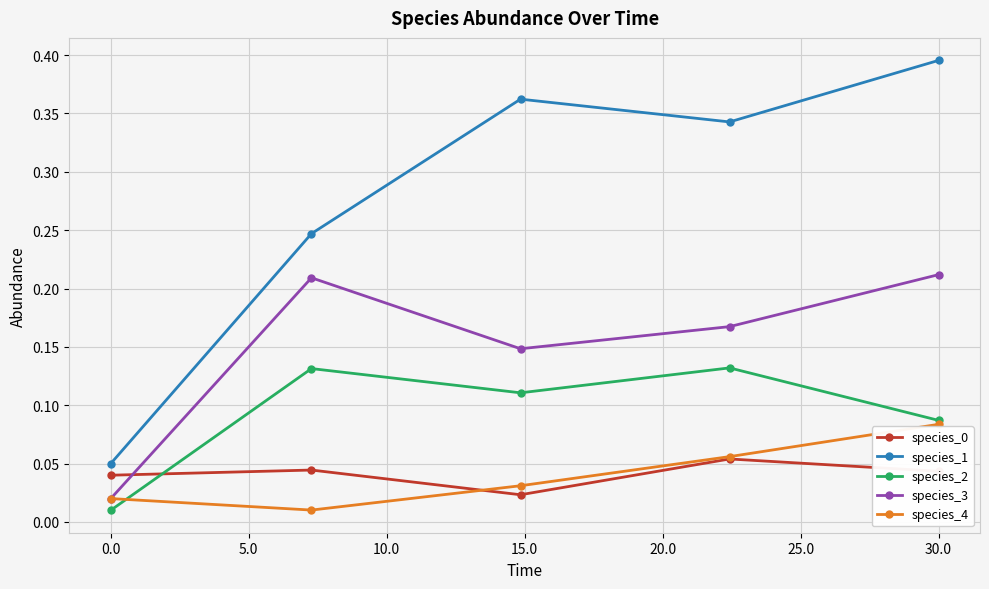

At how many categories does at least one series exceed 0?

5